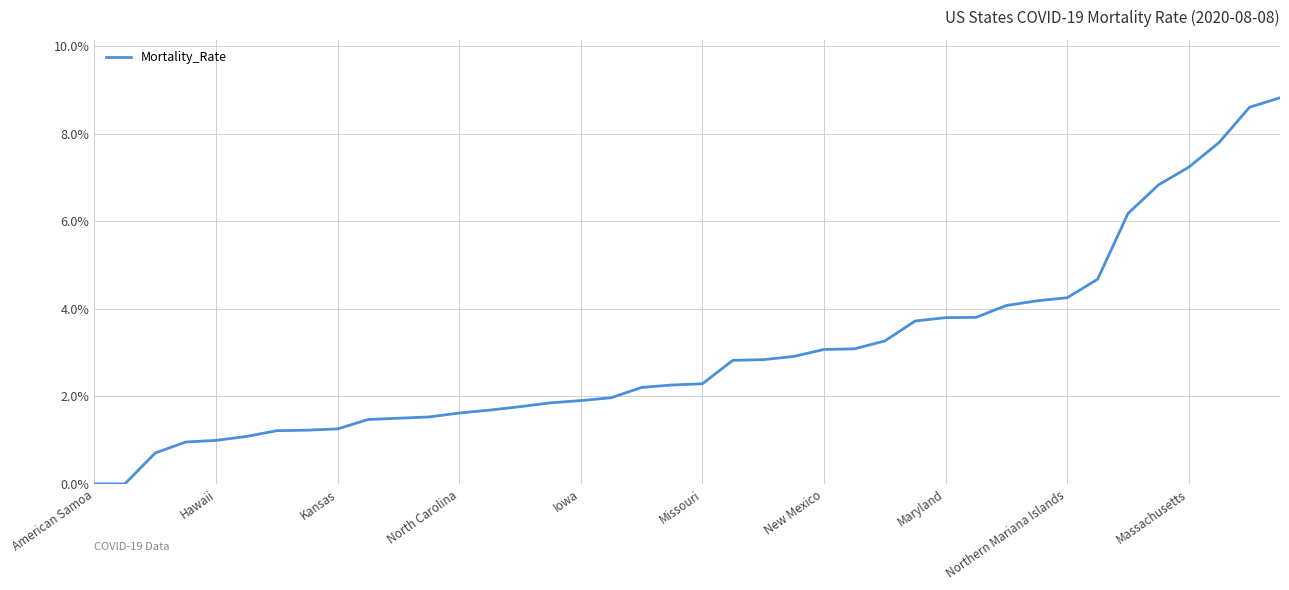

What is the maximum value shown in the chart?

8.8